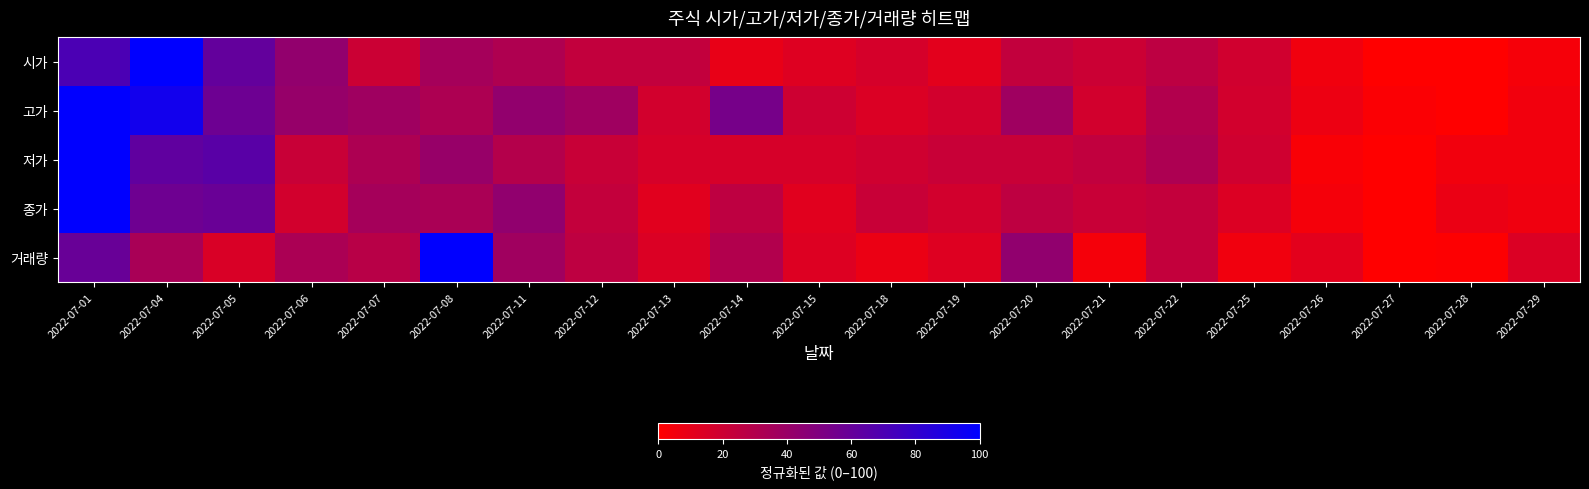

At which category does the chart reach its minimum across all series?

2022-07-27